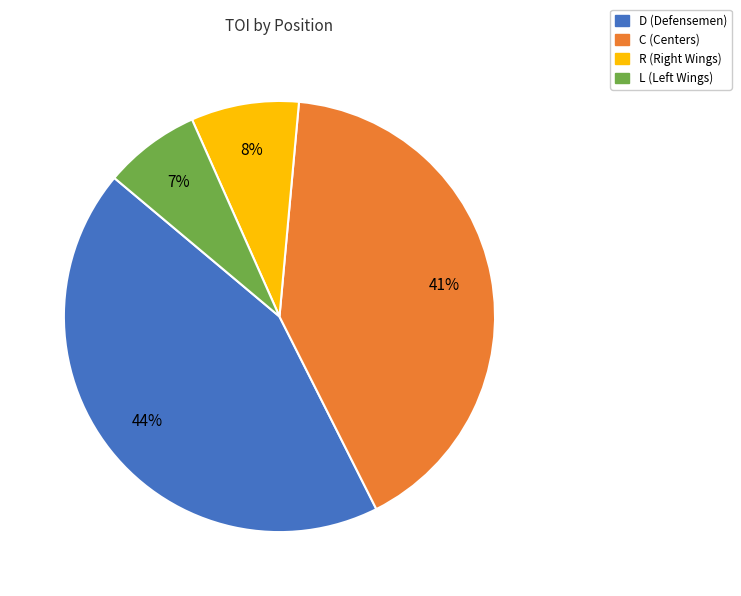

How many slices are in this pie chart?

4